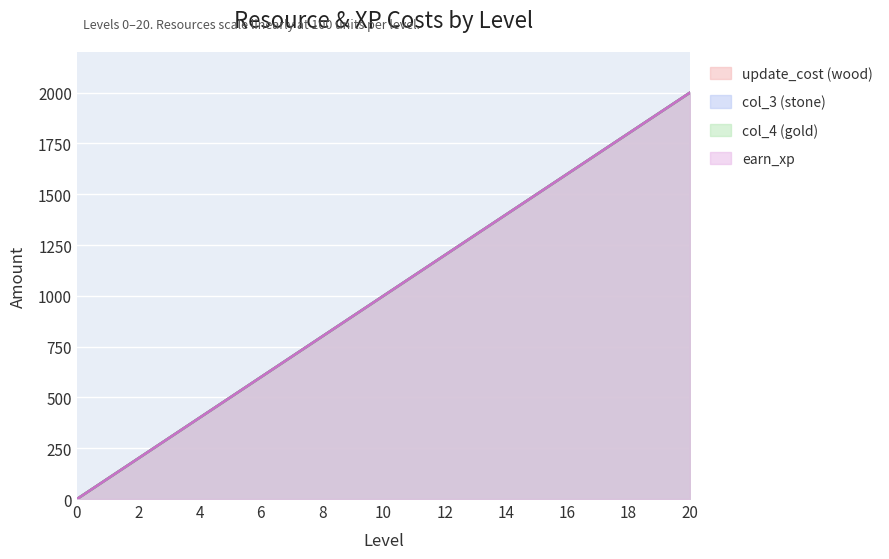

Where is col_3 (stone) nearest to the value 1000?

10